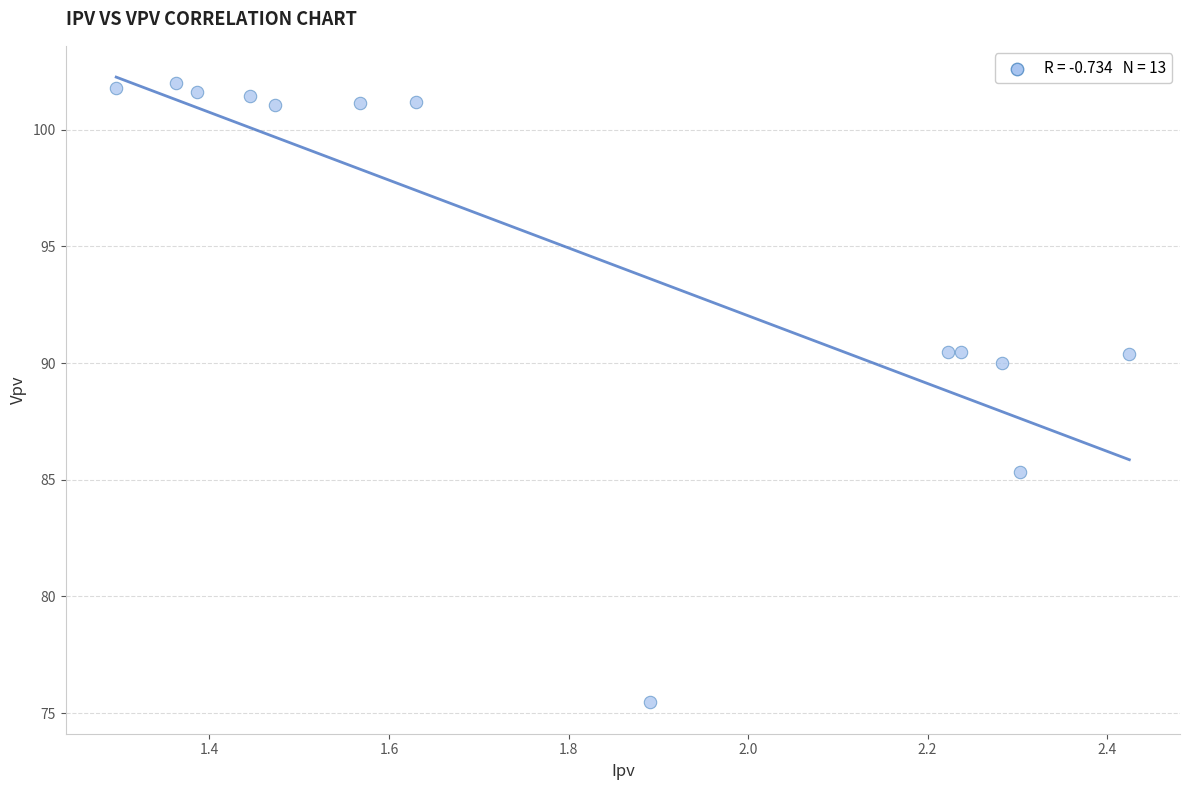

What Y value in the scatter plot is closest to 88?

90.0